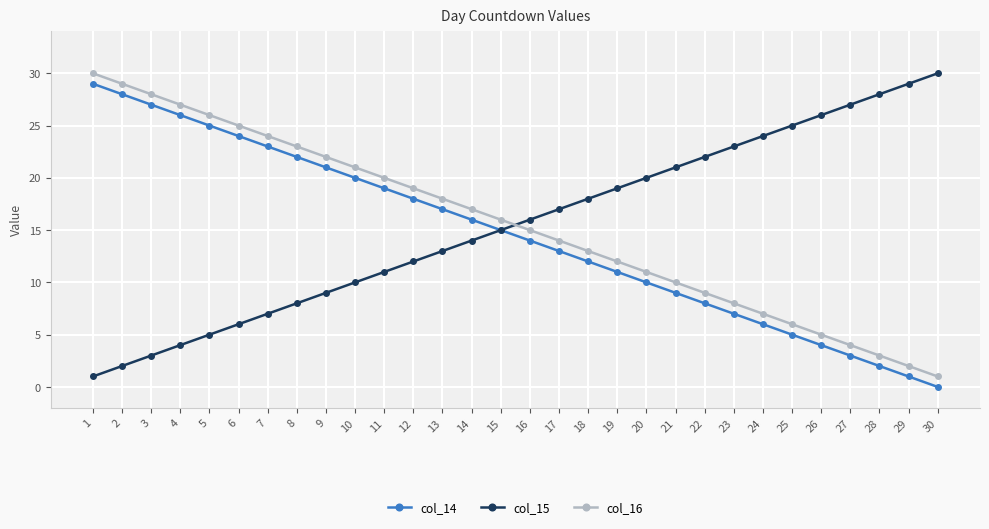

List the labels in order of col_16 value, smallest first.

30, 29, 28, 27, 26, 25, 24, 23, 22, 21, 20, 19, 18, 17, 16, 15, 14, 13, 12, 11, 10, 9, 8, 7, 6, 5, 4, 3, 2, 1